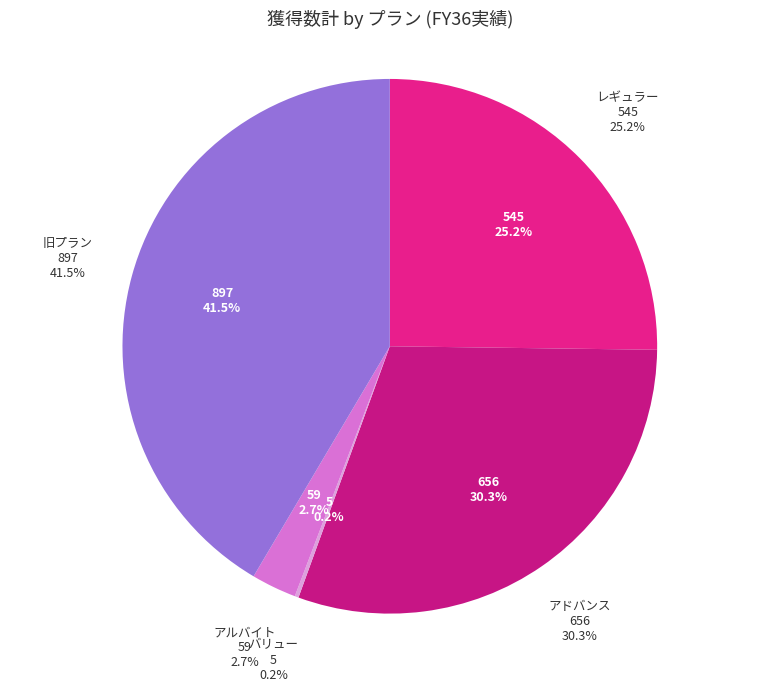

Is there a majority slice in this chart?

No